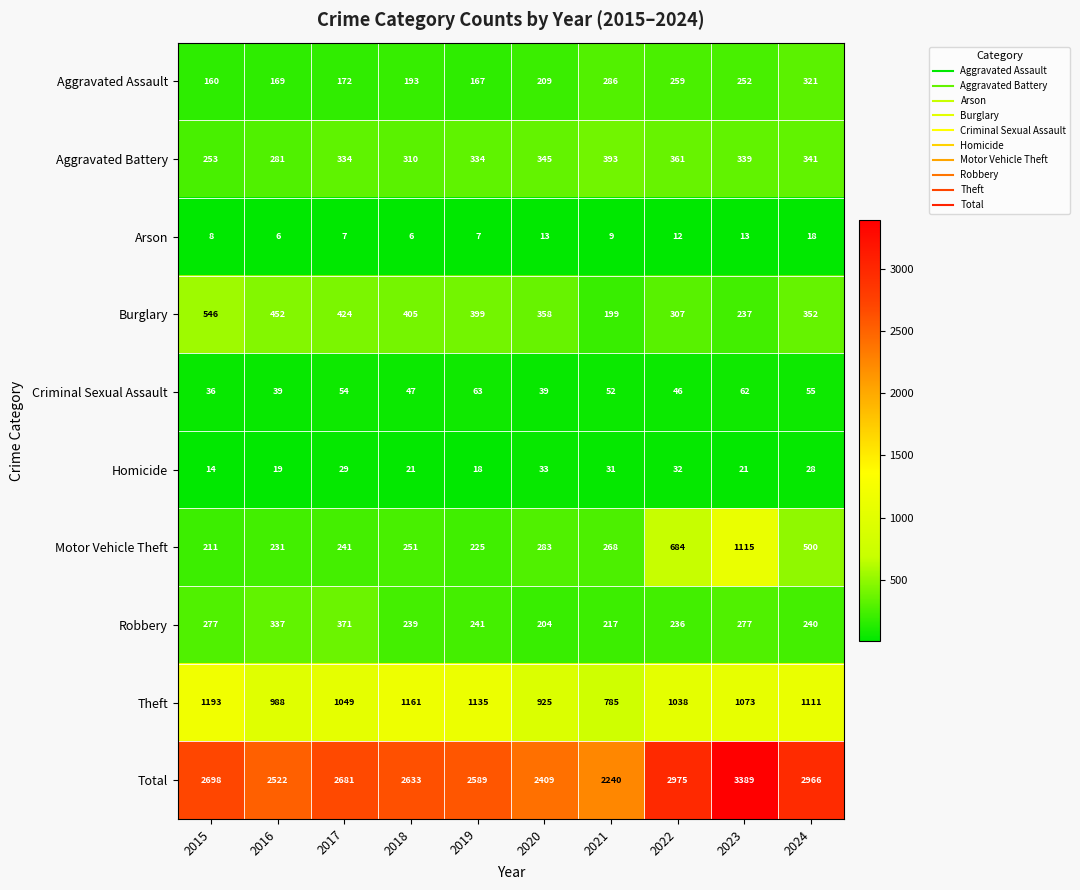

Which series has the largest total across all categories?

Total